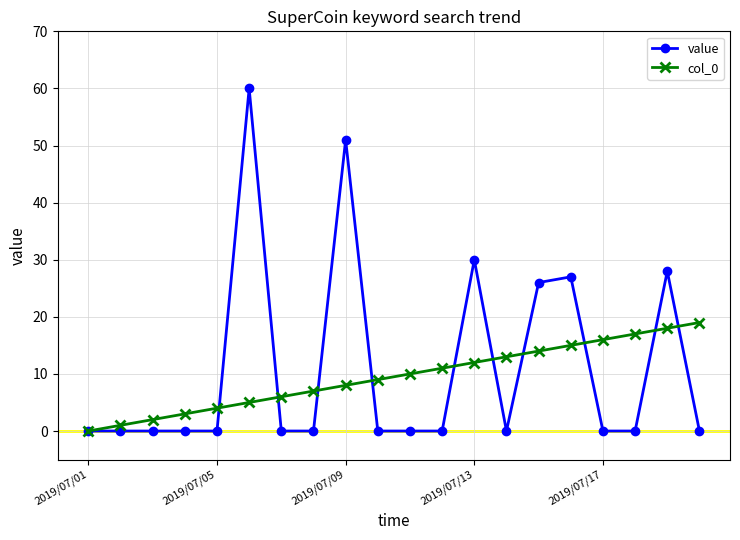

At how many categories does at least one series exceed 24?

6